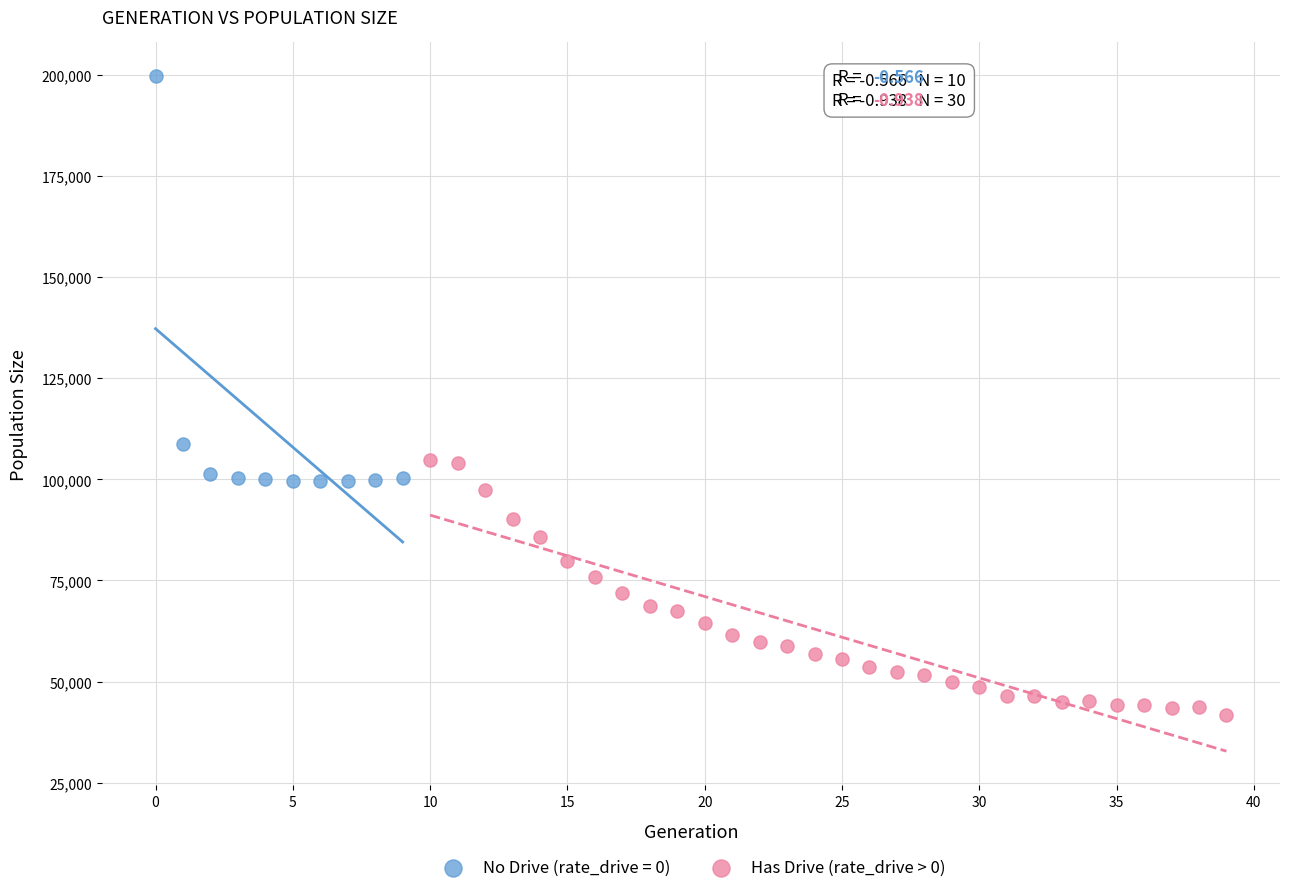

Which series has the largest Y range (max minus min)?

No Drive (rate_drive = 0)